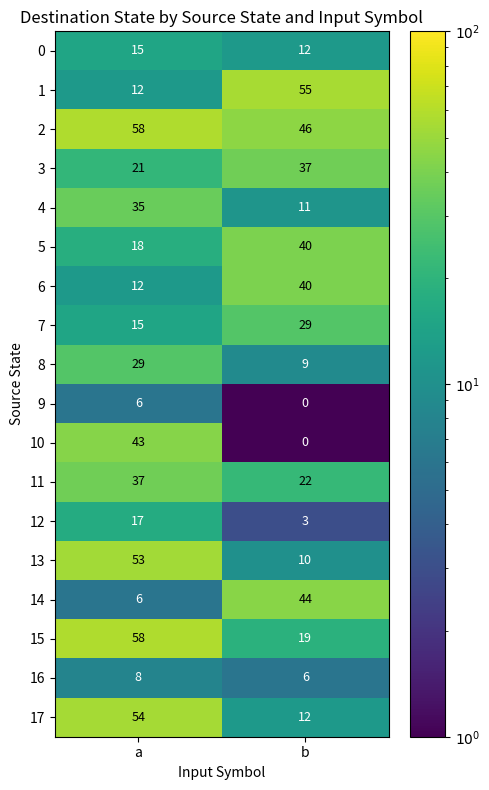

Is it true that 15 equals 93 at a?

False